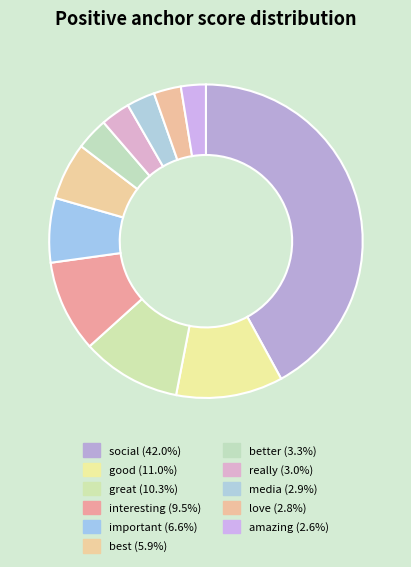

To the nearest percent, what is the difference between the largest and smallest slice percentages?

39%